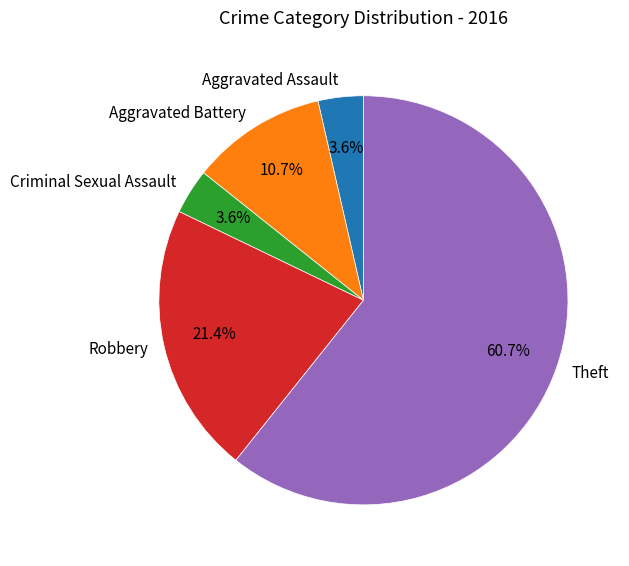

To the nearest percent, what is the combined percentage of Criminal Sexual Assault and Robbery?

25%